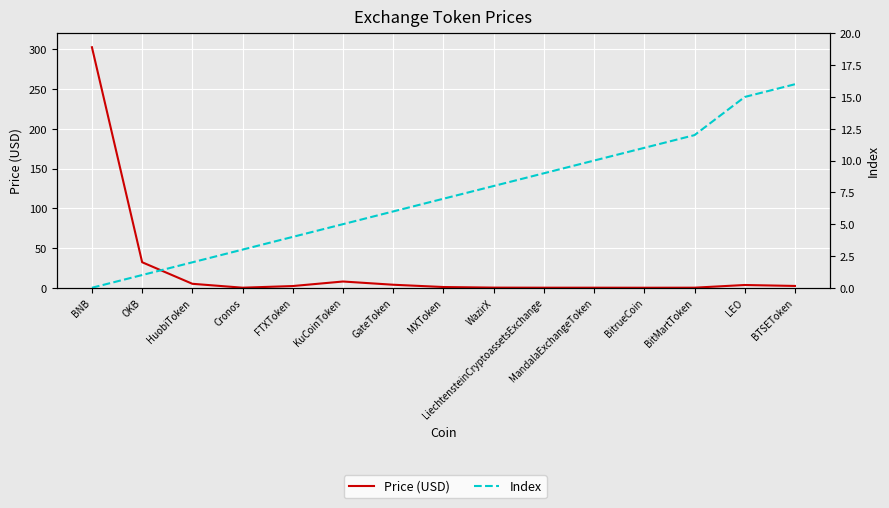

What is the difference between the maximum and minimum values in the Price (USD) series?

302.5